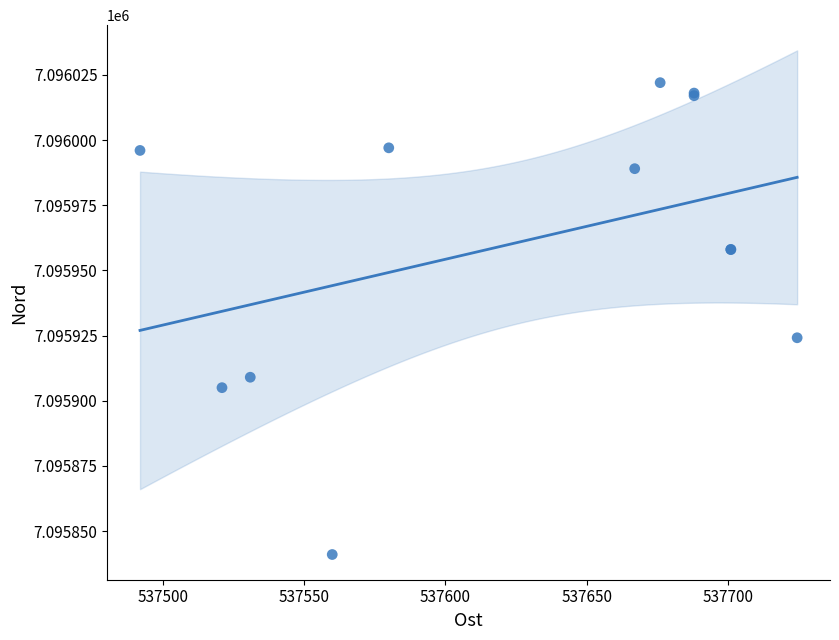

What Y value in the scatter plot is closest to 7095931?

7095924.1